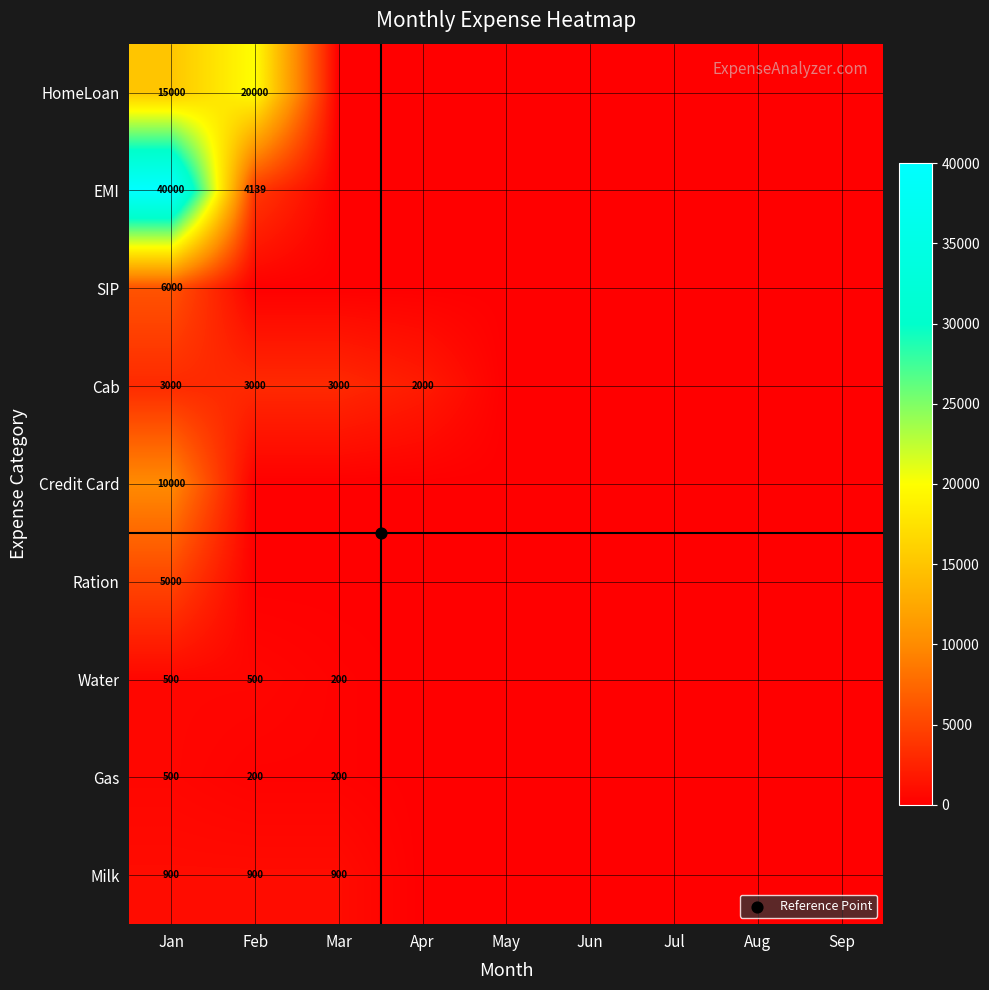

How many positive values does the SIP series have?

1